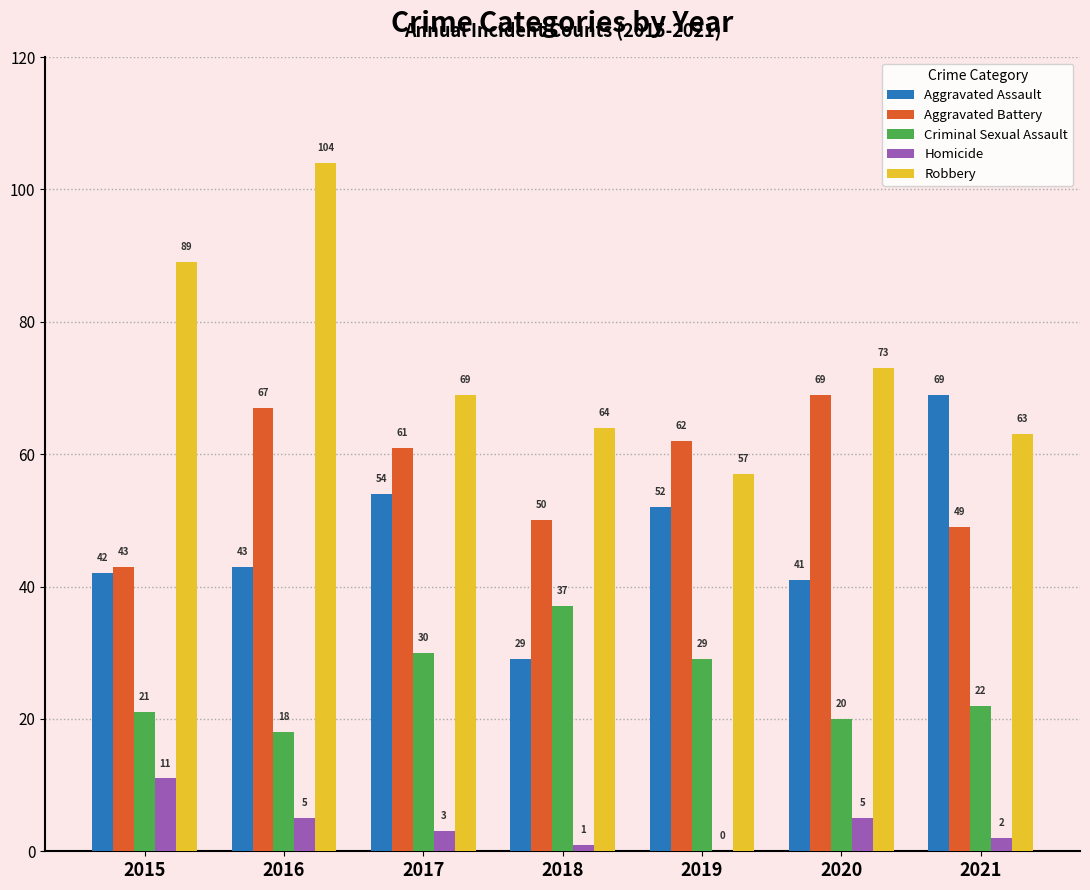

What is the maximum value for Aggravated Assault?

69